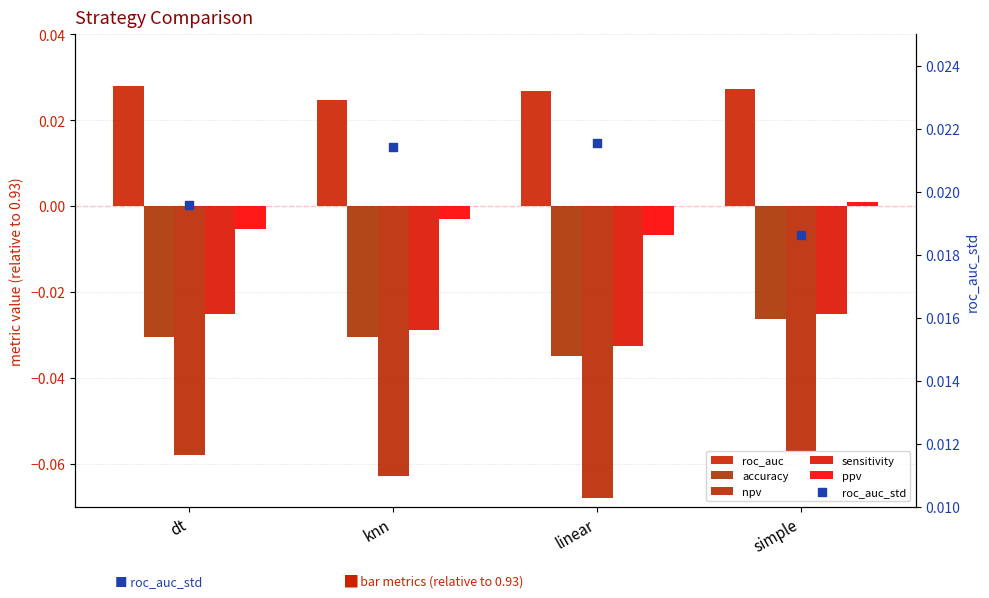

Which series contains the highest Y value?

roc_auc